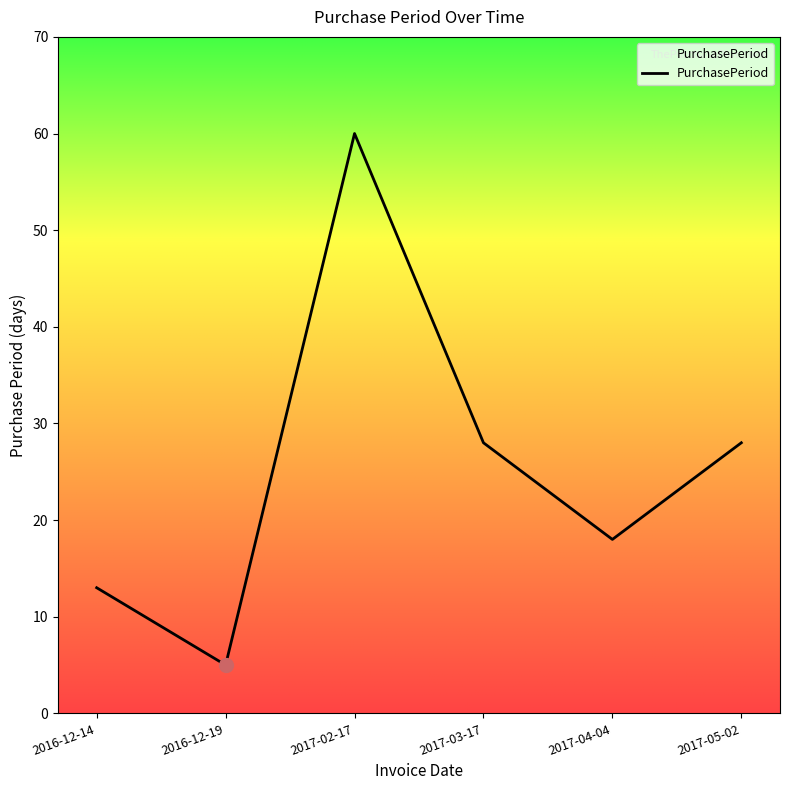

What is the sum of all values?

152